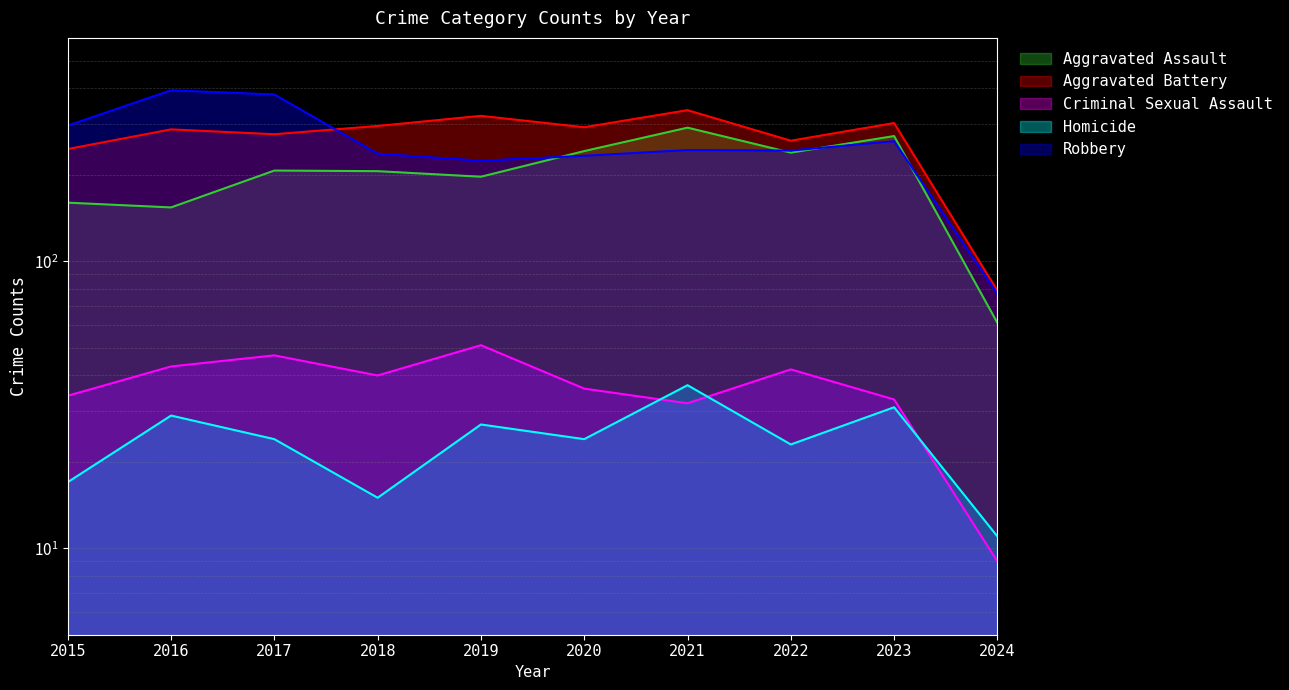

Between 2019 and 2024, which is larger?

2019